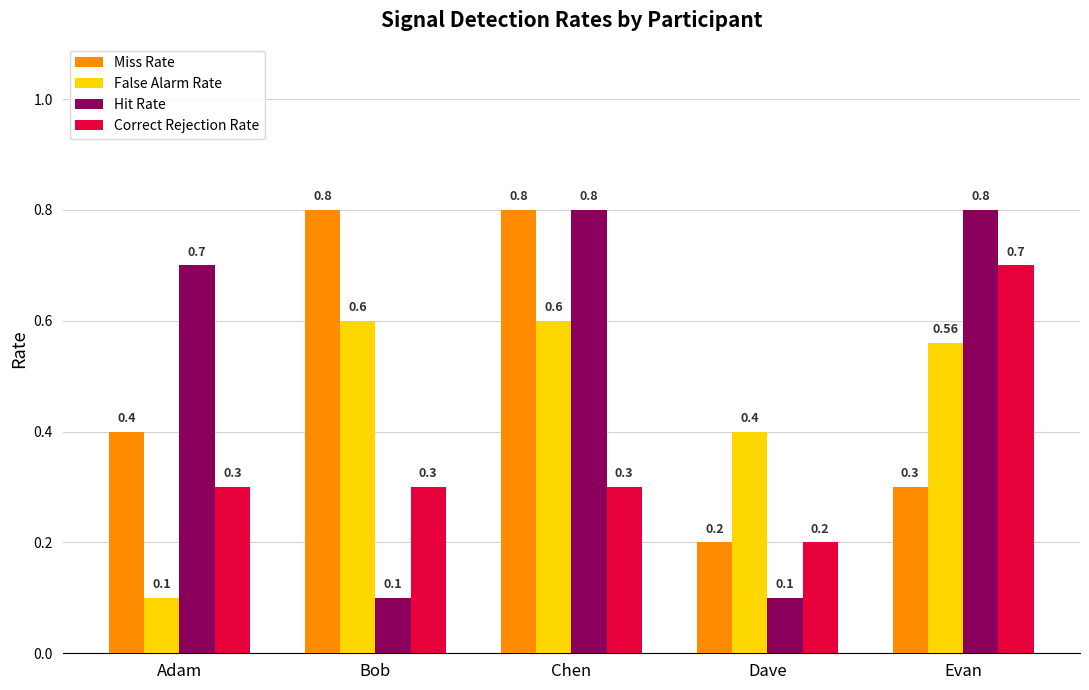

What is the value of the Correct Rejection Rate bar at the 1st from the left?

0.3